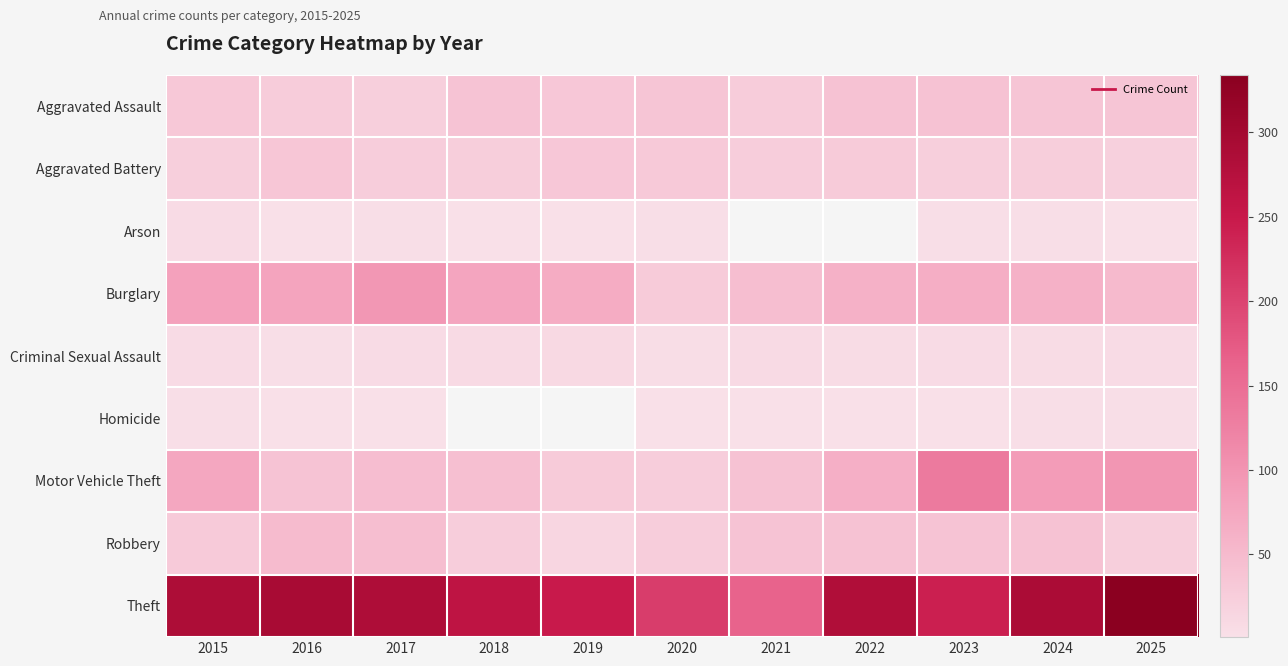

What is the sum of the Burglary values at 2018 and 2017?

172.0